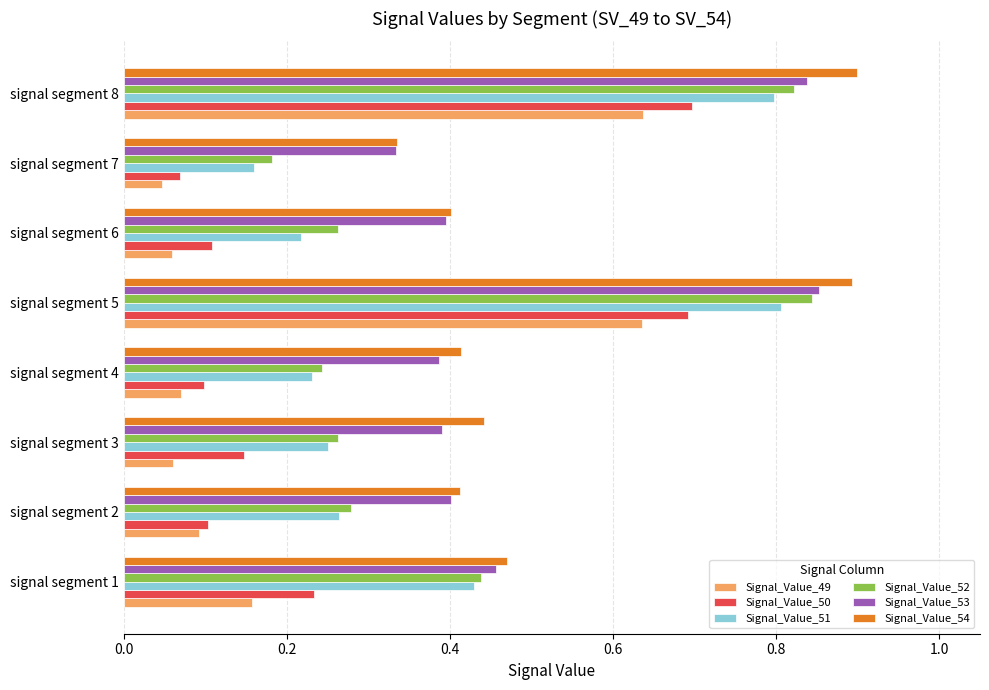

The Signal_Value_53 series shows 0.1 at signal segment 4. True or false?

False